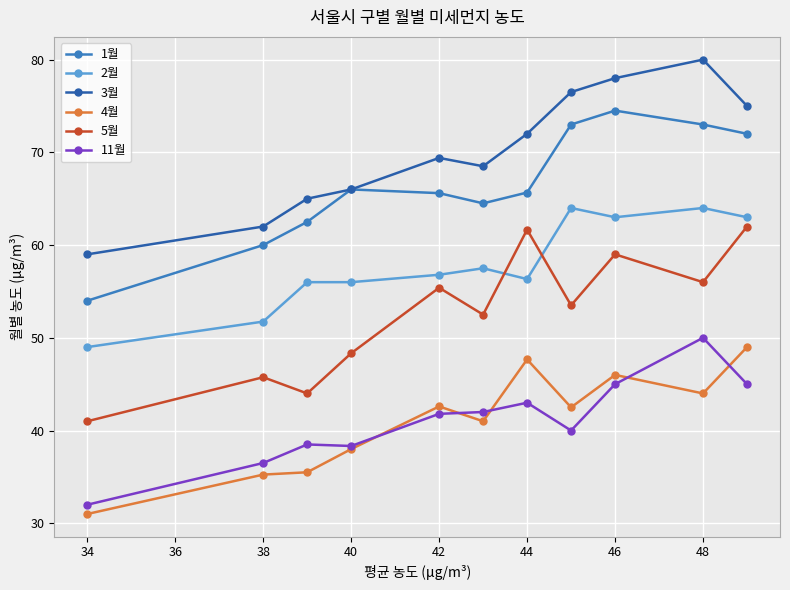

What is the maximum value shown in the chart?

80.0